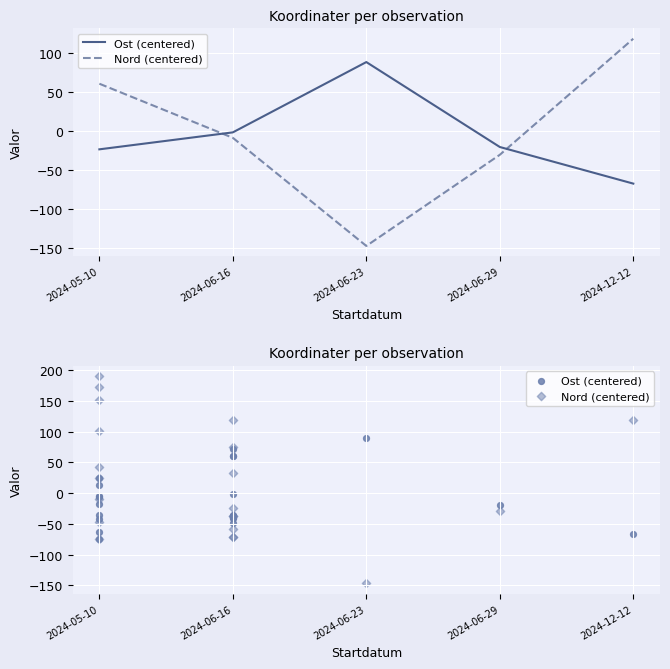

Which series has the largest Y range (max minus min)?

Nord (centered)